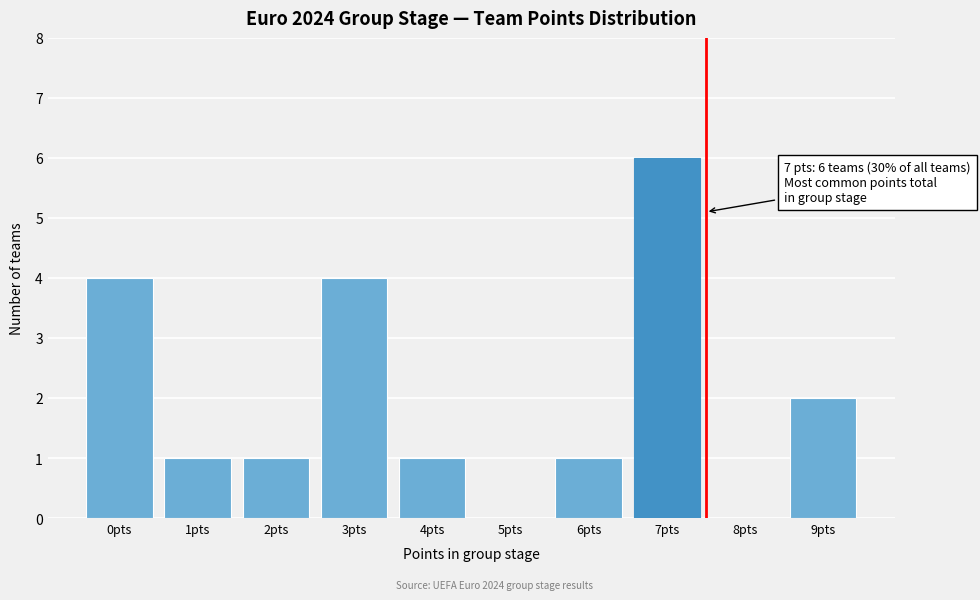

Reading left to right, list all the values displayed in this chart.

0pts=4	1pts=1	2pts=1	3pts=4	4pts=1	5pts=0	6pts=1	7pts=6	8pts=0	9pts=2